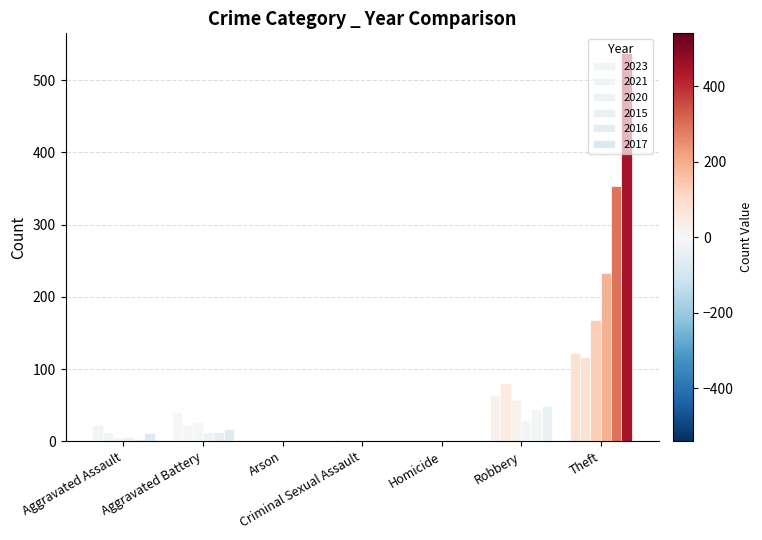

What is the difference between the 2017 values at Theft and Homicide?

538